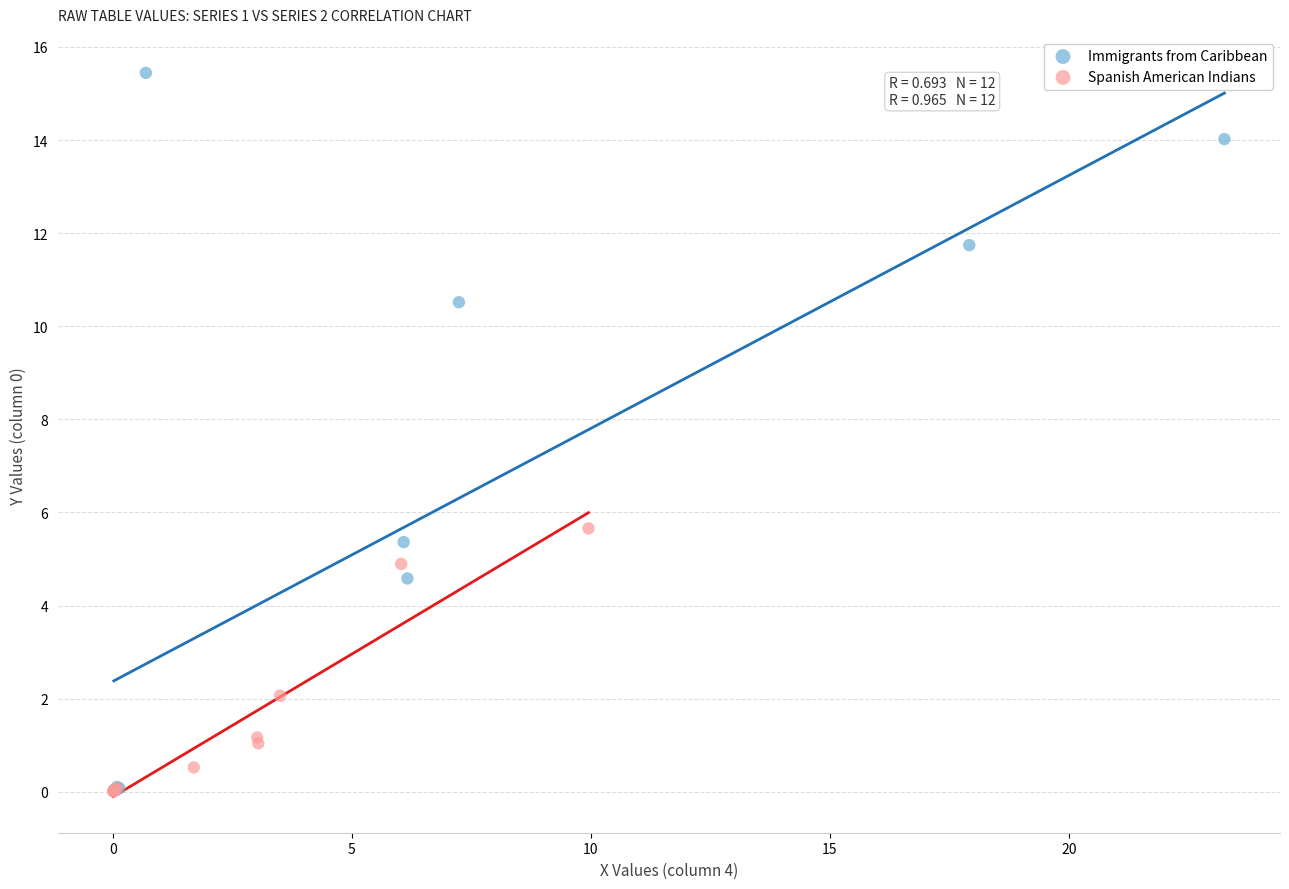

Which series reaches the maximum Y coordinate?

Immigrants from Caribbean